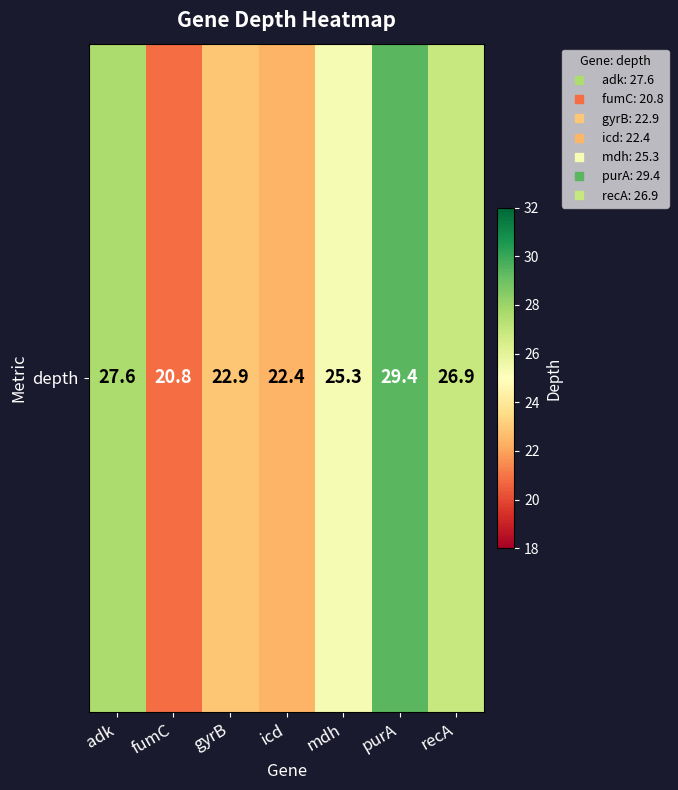

What is the greatest value displayed?

29.4